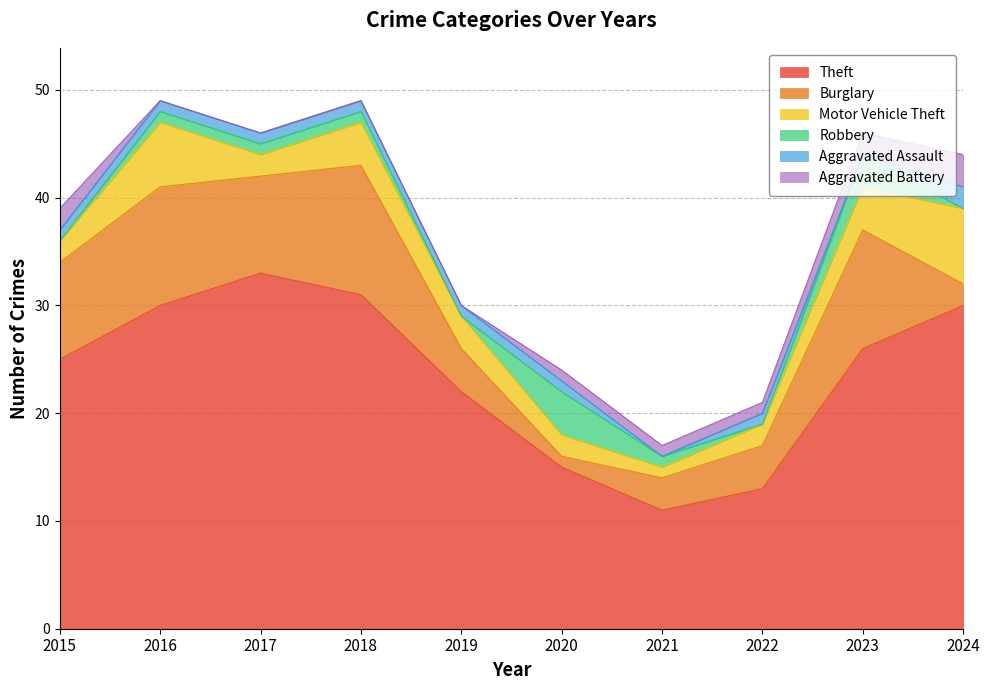

Between which two adjacent categories do Robbery and Burglary first intersect?

2019 and 2020